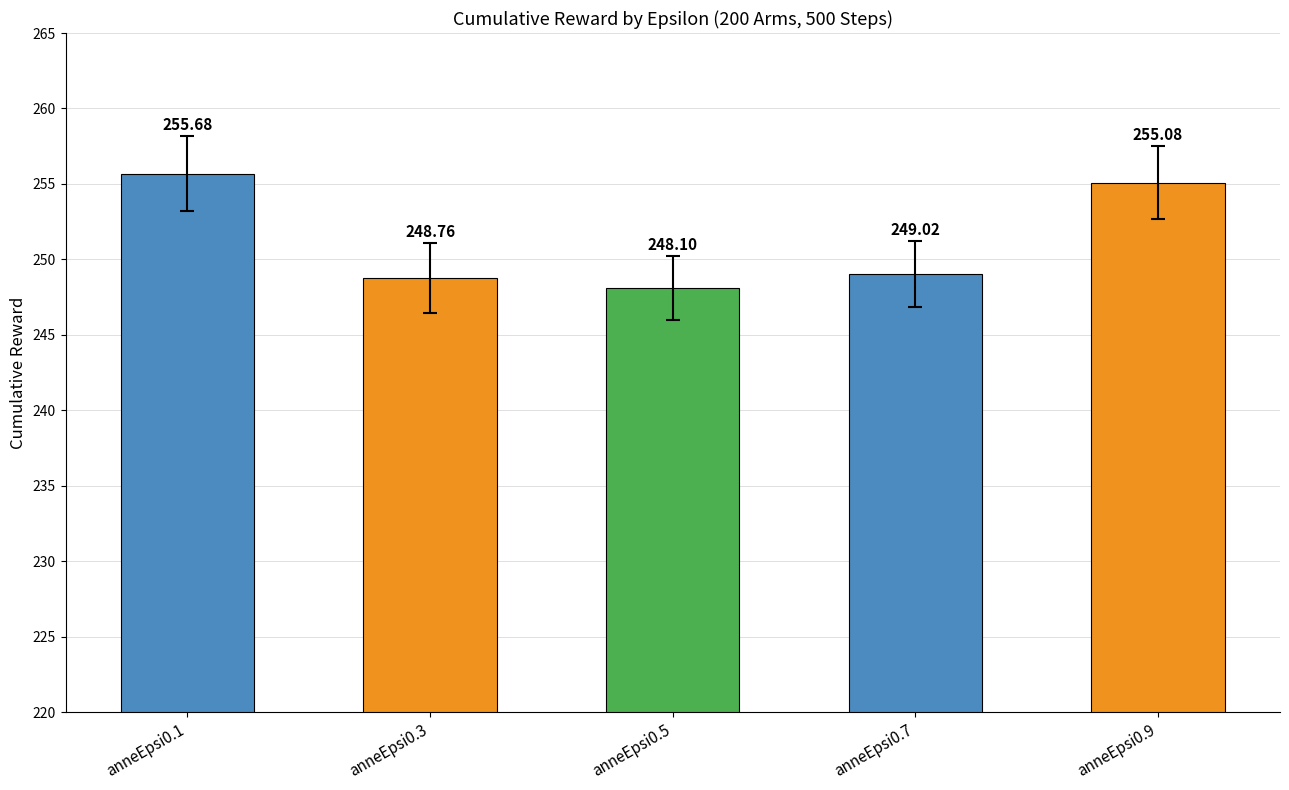

Count the number of values greater than 249.

3